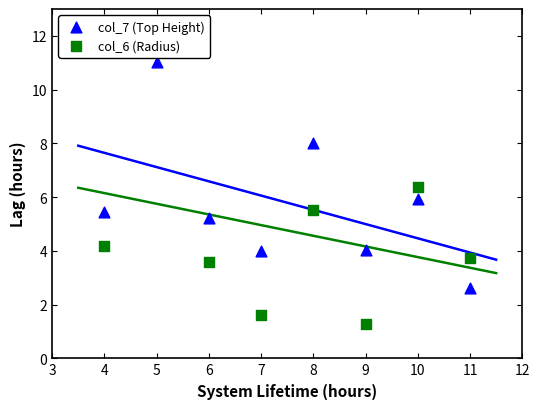

Which series has the largest total across all categories?

col_7 (Top Height)